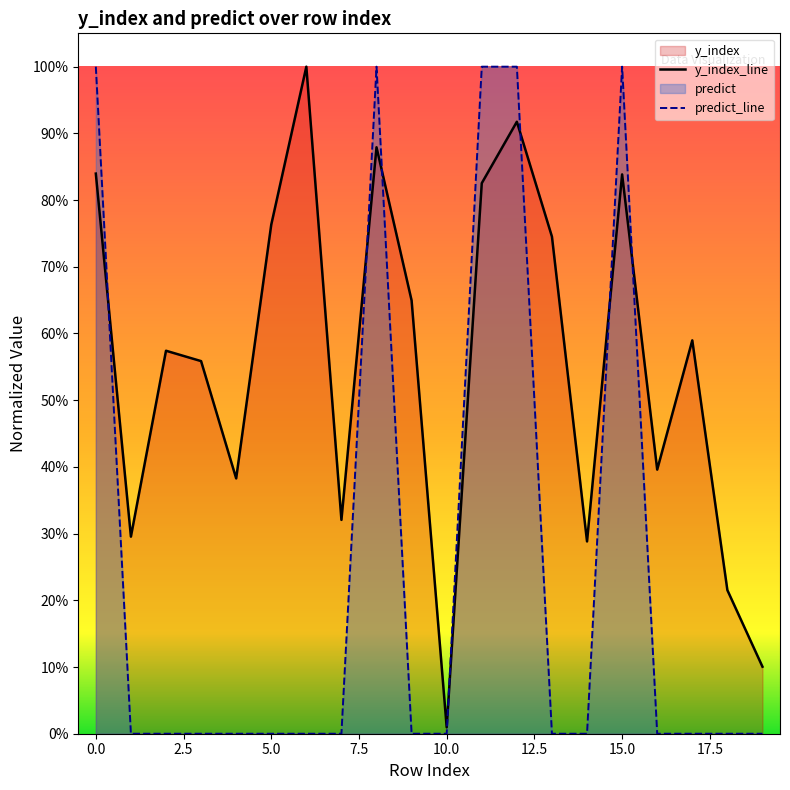

Is the value of y_index_line at 14 greater than the value of predict_line at 14?

Yes